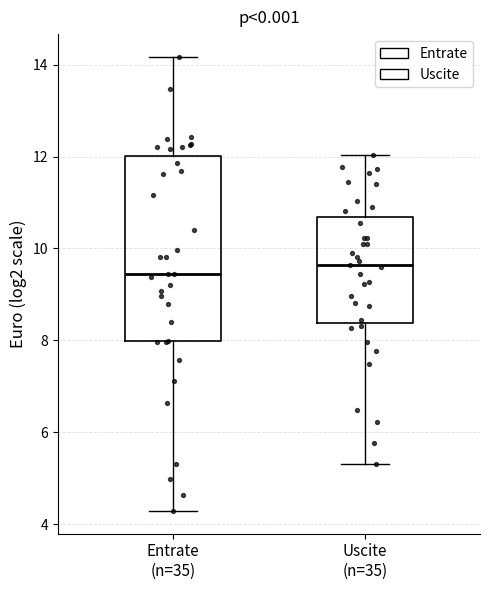

Reading left to right, transcribe this box plot: for each box, give where its median line is, the range the box spans, and where its two whiskers end, as read against the y-axis. The values are not printed on the chart, so give them approximately, as read against the axis.

Entrate (n=35): median 9.4, box 8.0 to 12.0, whiskers 4.4 to 14.2
Uscite (n=35): median 9.6, box 8.4 to 10.6, whiskers 5.4 to 12.0